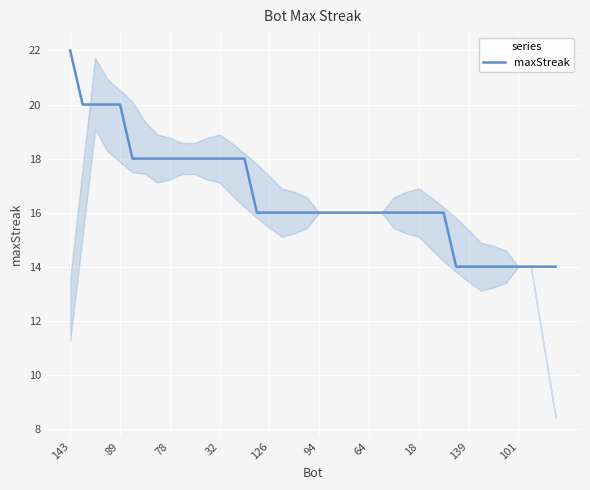

What is the difference between the maximum and minimum values?

8